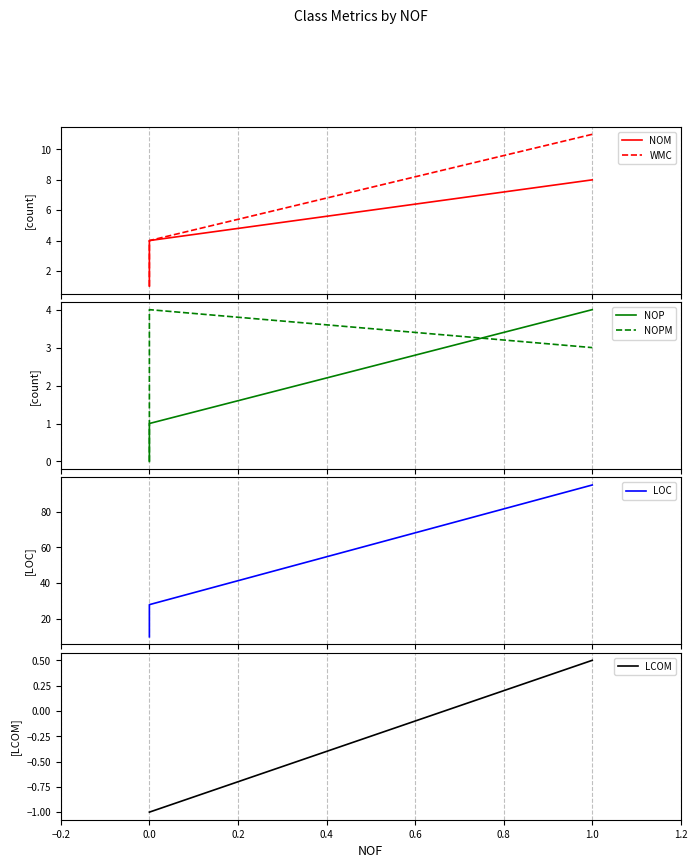

At how many categories does at least one series exceed 25?

2